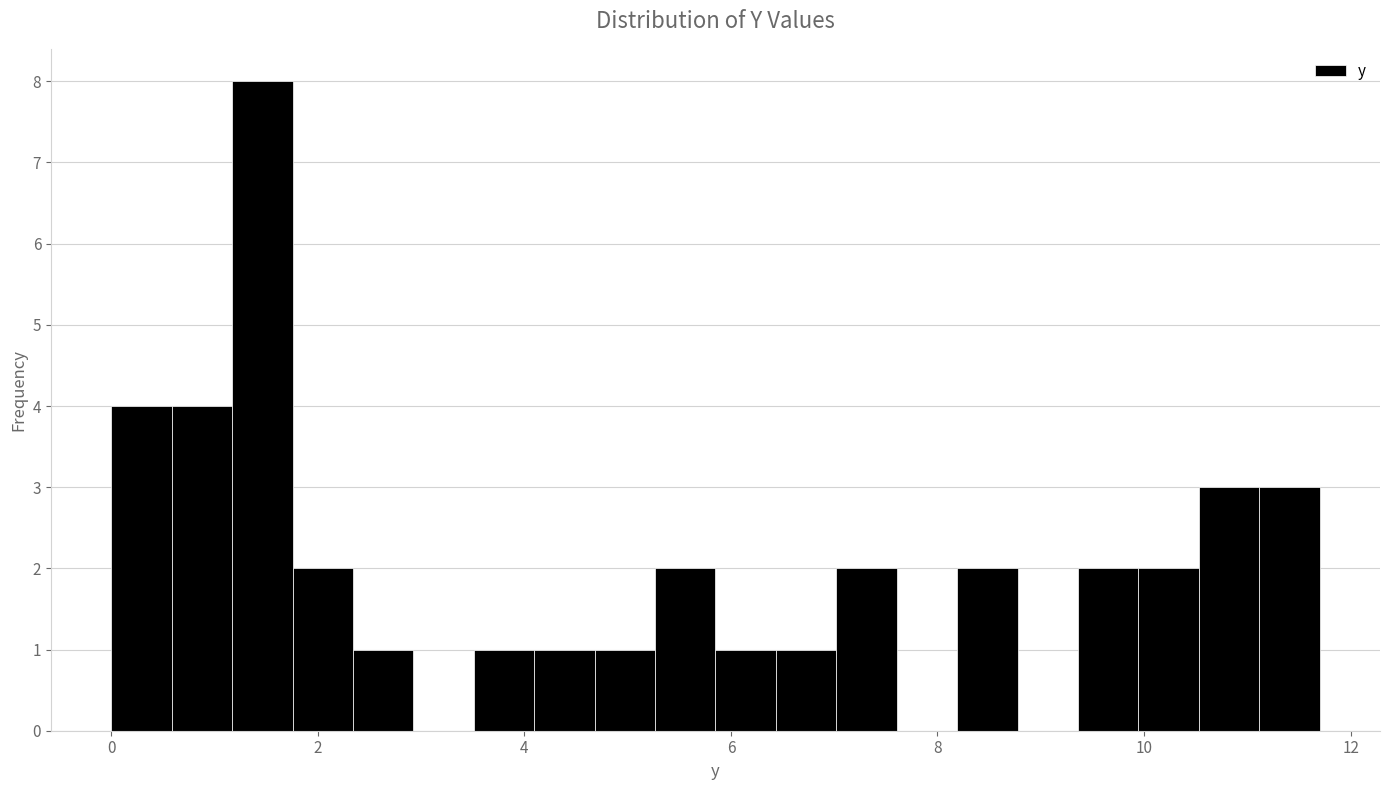

Read against the x-axis, roughly where is the centre of the tallest bar?

1.4